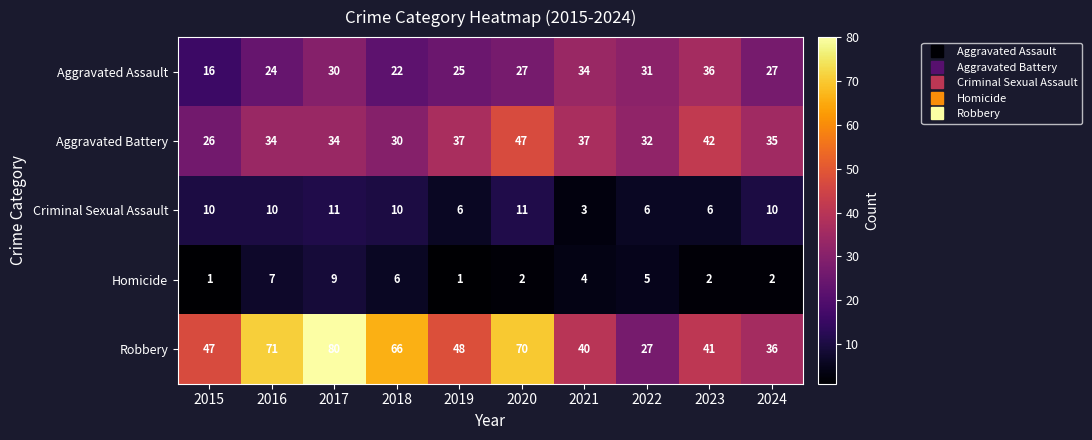

The value of Robbery at 2020 is 39. True or false?

False